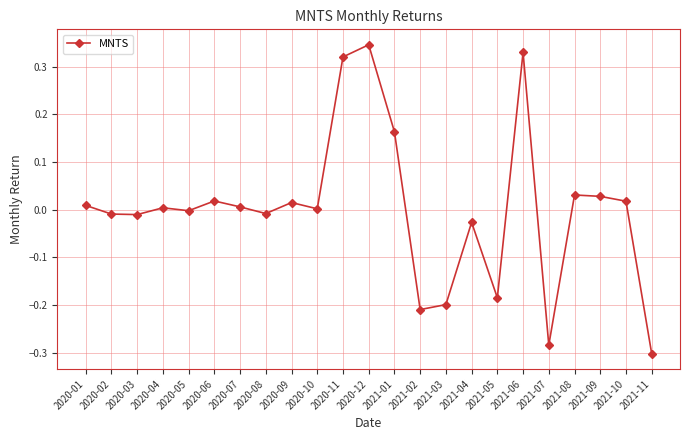

What is the difference between the second highest and minimum values?

0.6